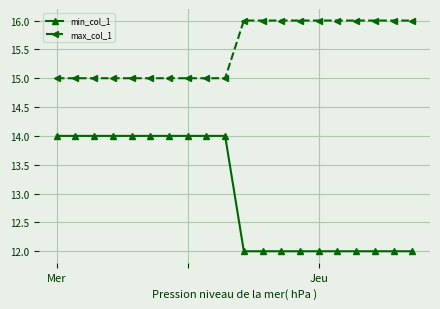

List the series in order of their overall mean, highest first.

max_col_1, min_col_1